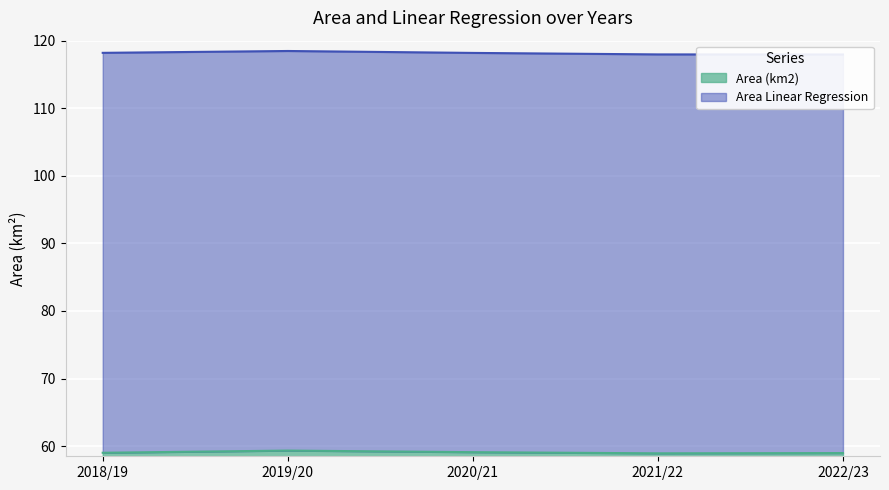

List the labels in order of value, smallest first.

2021/22, 2022/23, 2018/19, 2020/21, 2019/20